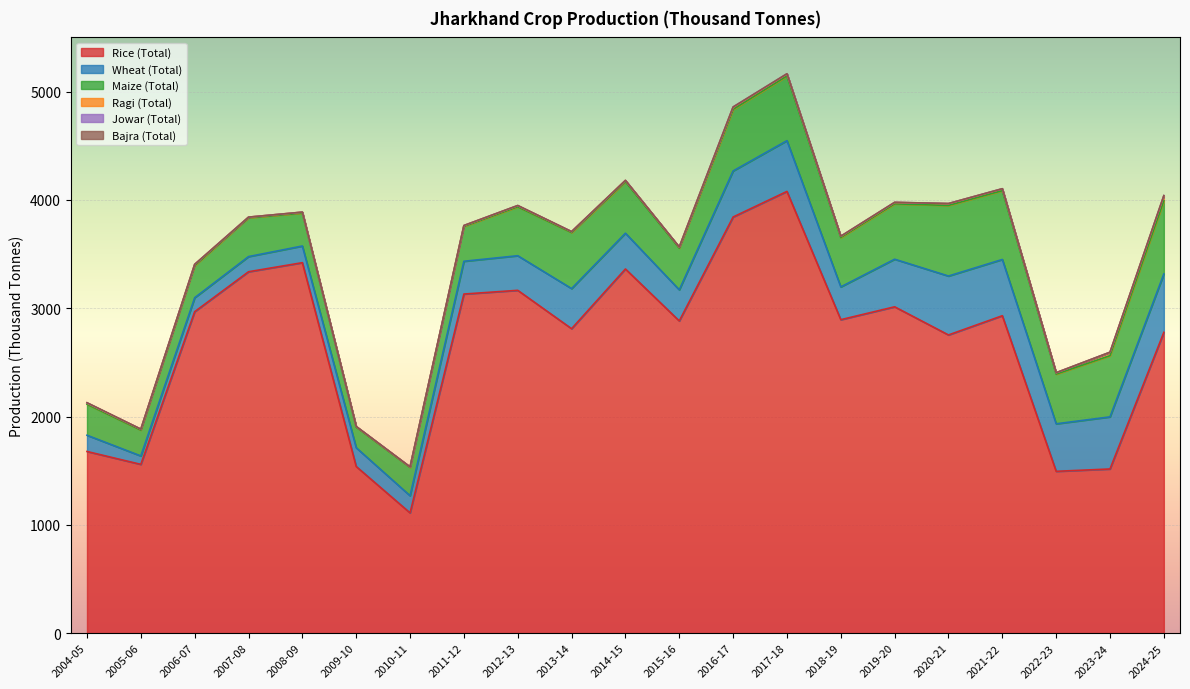

True or false: Bajra (Total) and Rice (Total) intersect in this chart.

False